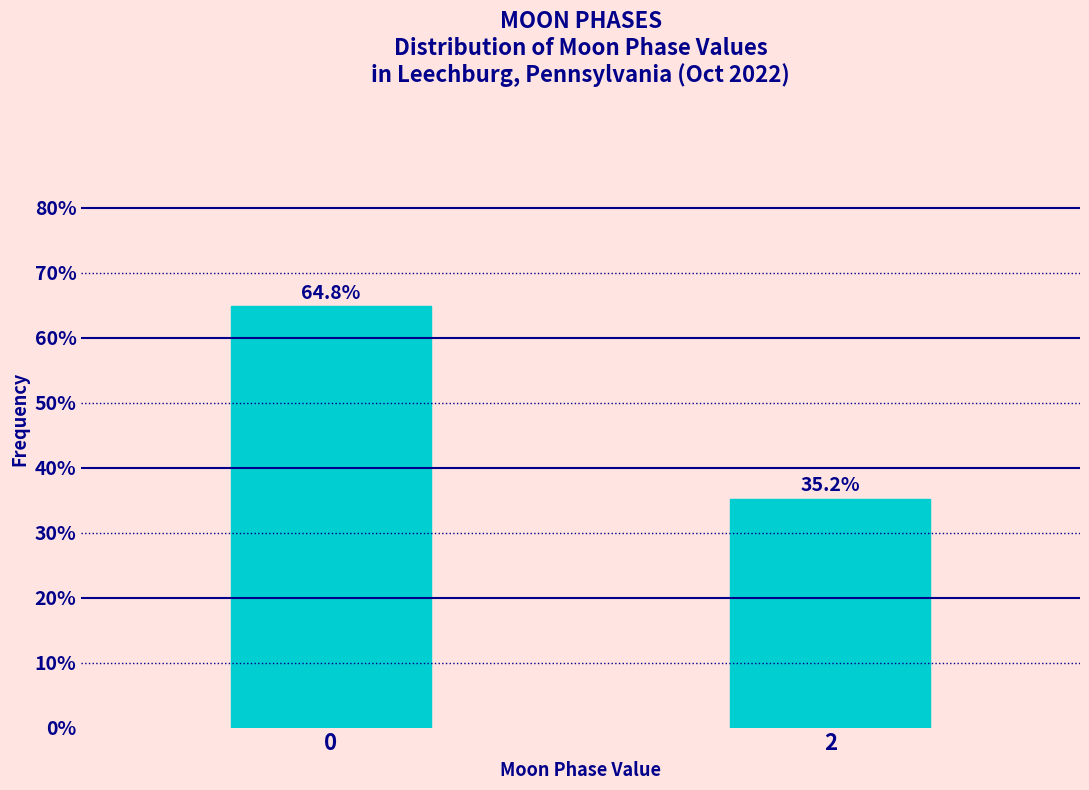

Reading left to right, list all the values displayed in this chart.

0=64.8	2=35.2